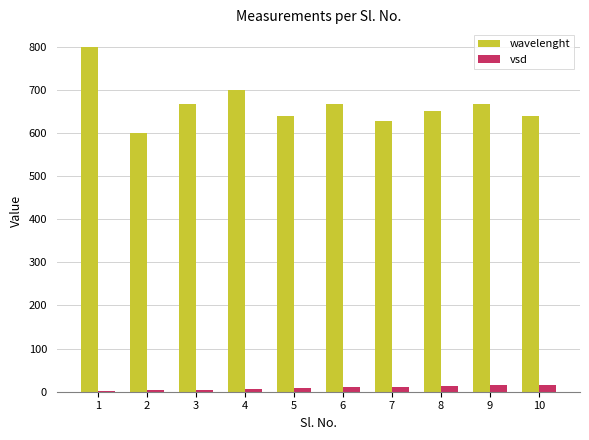

What is the sum of all wavelenght values?

6658.6